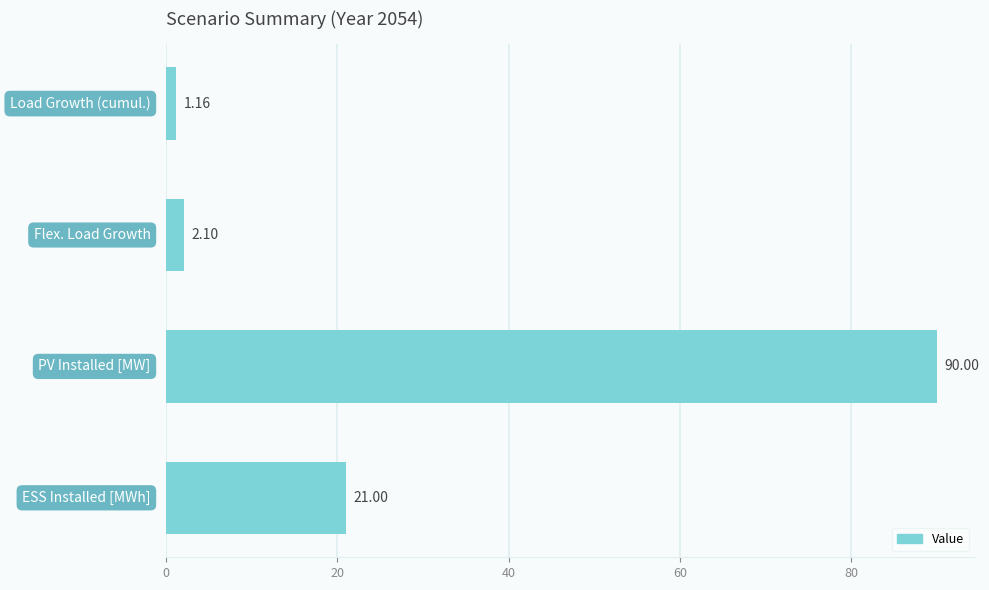

What is the difference between the second highest and minimum values?

19.8